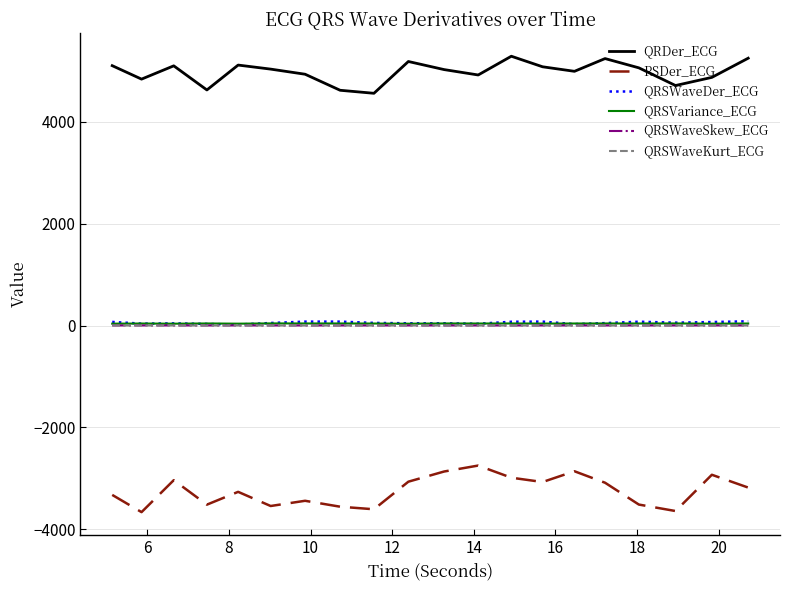

Which series has the largest total across all categories?

QRDer_ECG